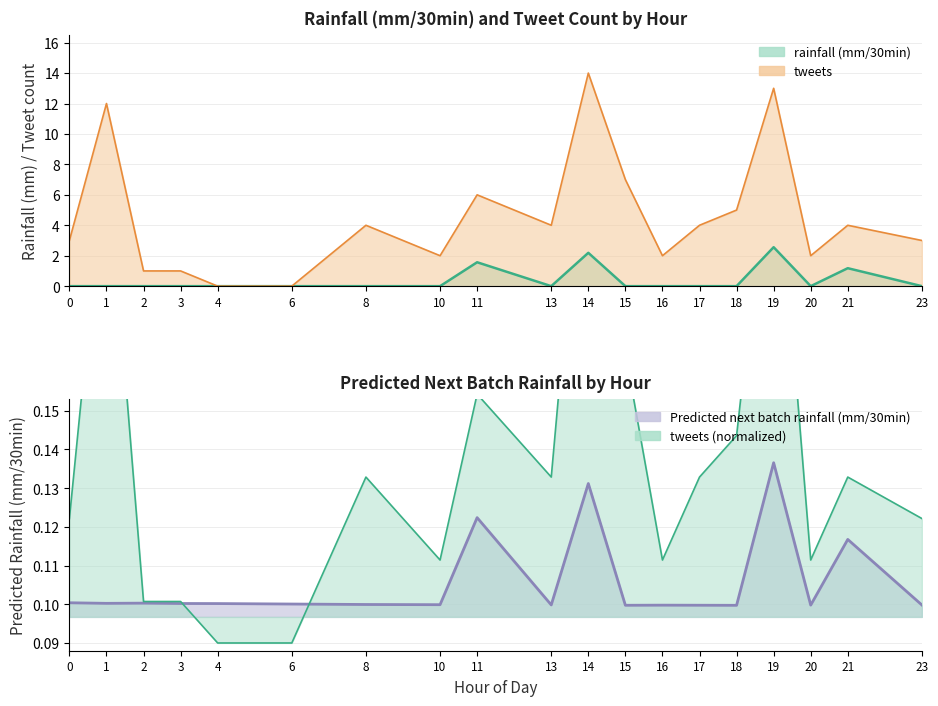

What is the difference between the maximum and minimum values in the tweets series?

0.1